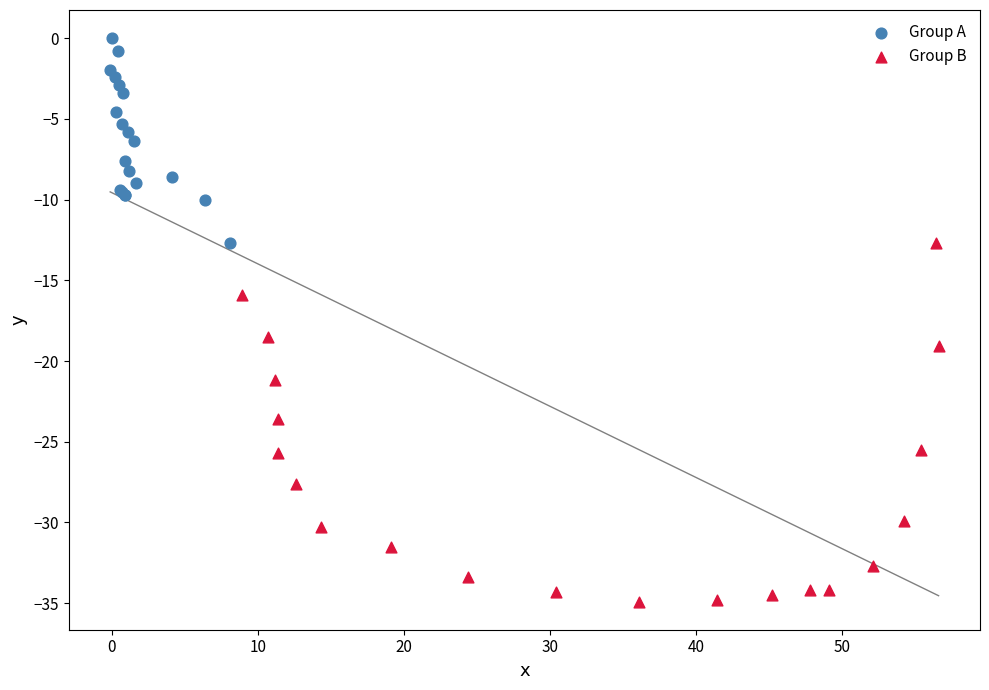

Which series has the largest Y range (max minus min)?

Group B